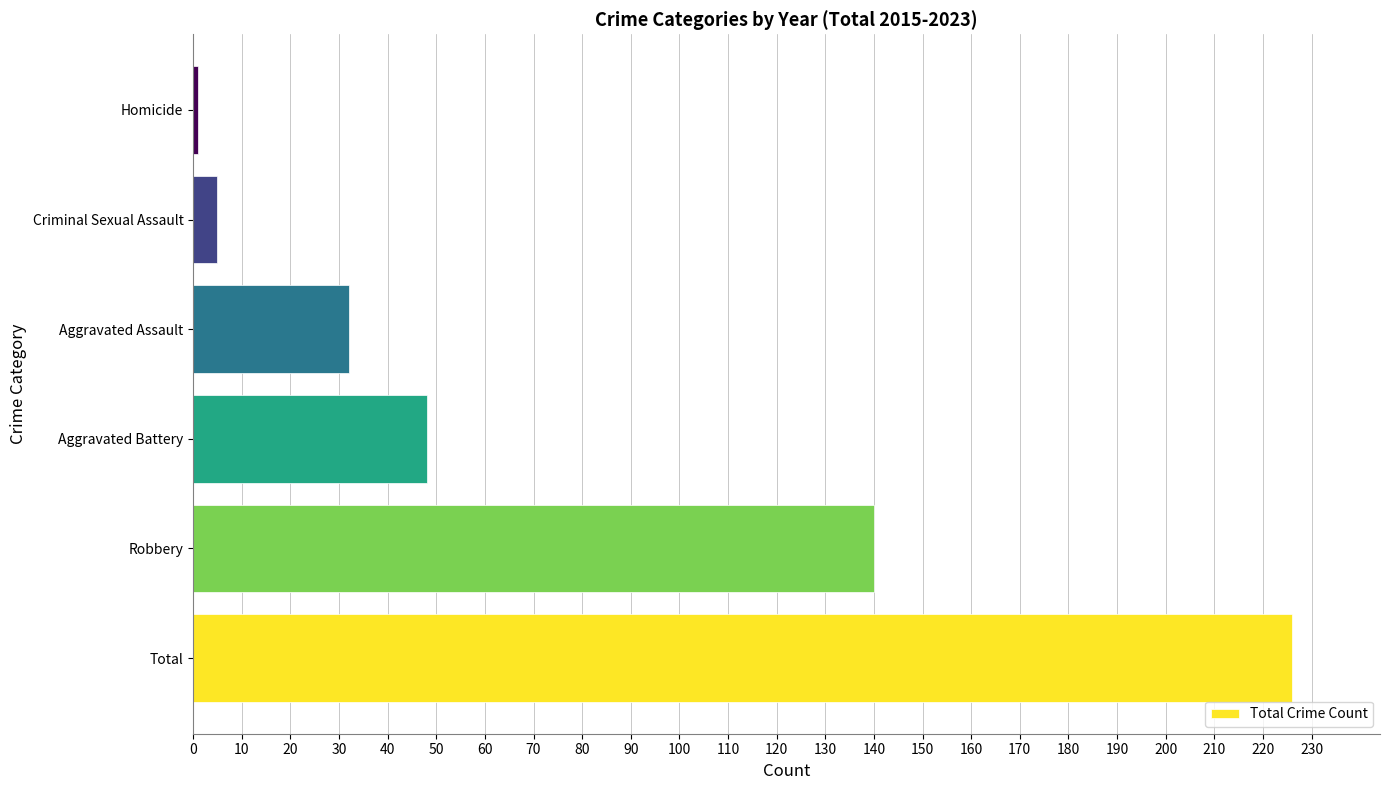

What is the smallest value displayed?

1